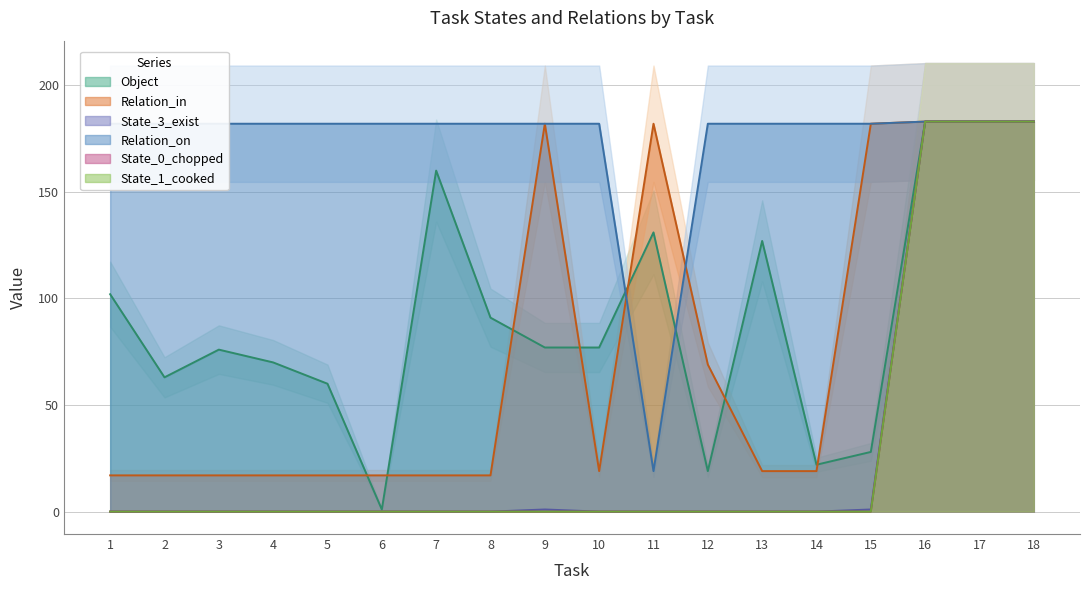

List the labels in order of State_3_exist value, smallest first.

1, 2, 3, 4, 5, 6, 7, 8, 10, 11, 12, 13, 14, 9, 15, 16, 17, 18